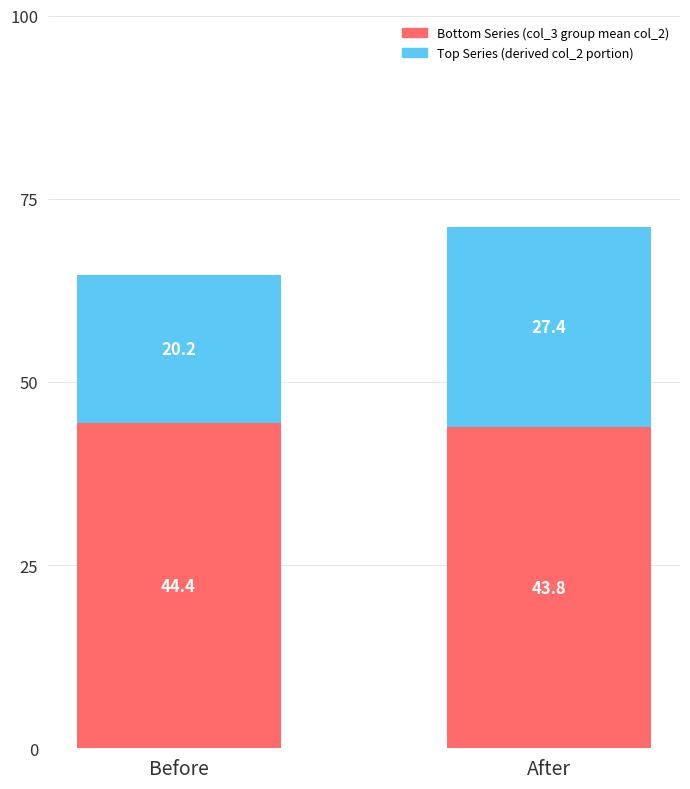

At which category is the sum across all series the highest?

After